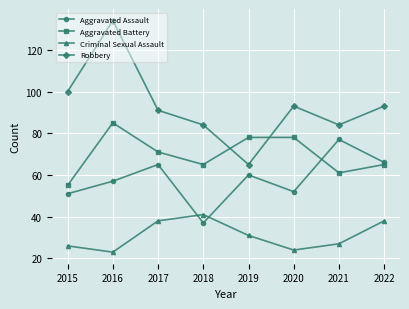

Rank the series by their average value, from highest to lowest.

Robbery, Aggravated Battery, Aggravated Assault, Criminal Sexual Assault